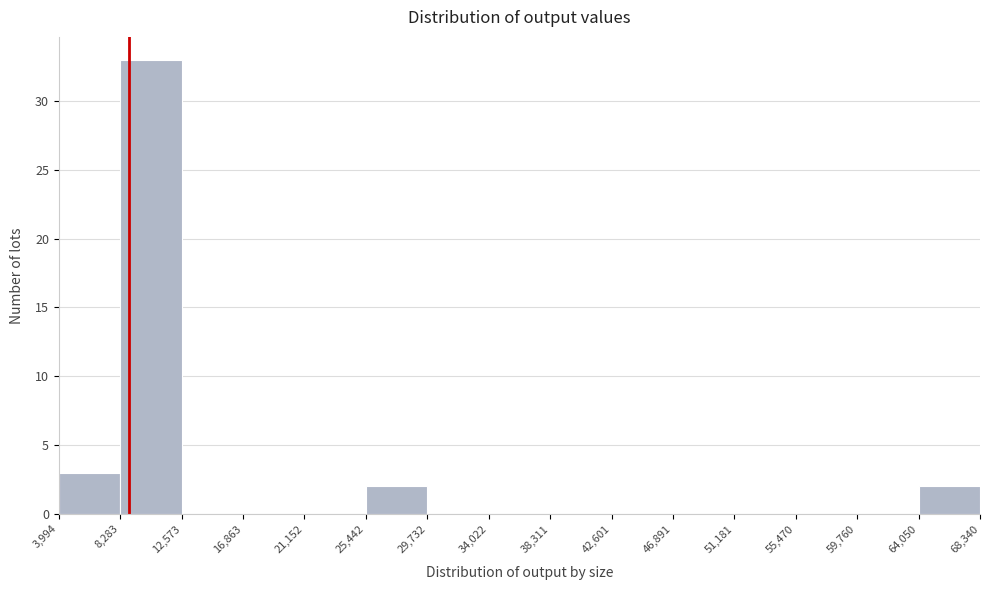

What is the height of the bar covering 8,283 to 12,573 on the x-axis? The values are not printed on the chart, so give them approximately, as read against the axis.

33